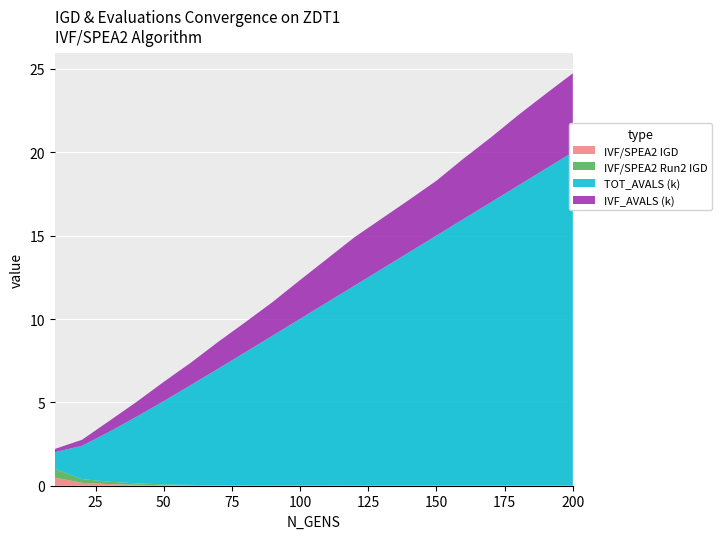

Reading right to left, extract all data points from this chart.

IVF/SPEA2 IGD: 0.0	0.0	0.0	0.0	0.0	0.0	0.0	0.0	0.0	0.0	0.0	0.0	0.0	0.0	0.0	0.0	0.1	0.1	0.2	0.5
IVF/SPEA2 Run2 IGD: 0.0	0.0	0.0	0.0	0.0	0.0	0.0	0.0	0.0	0.0	0.0	0.0	0.0	0.0	0.0	0.0	0.1	0.1	0.2	0.5
TOT_AVALS (k): 20.0	19.0	18.0	17.0	16.0	15.0	14.0	13.0	12.0	11.0	10.0	9.0	8.0	7.0	6.0	5.0	4.0	3.0	2.0	1.0
IVF_AVALS (k): 4.7	4.5	4.2	3.9	3.6	3.3	3.1	3.0	2.9	2.6	2.3	2.0	1.8	1.6	1.3	1.2	0.9	0.6	0.4	0.2